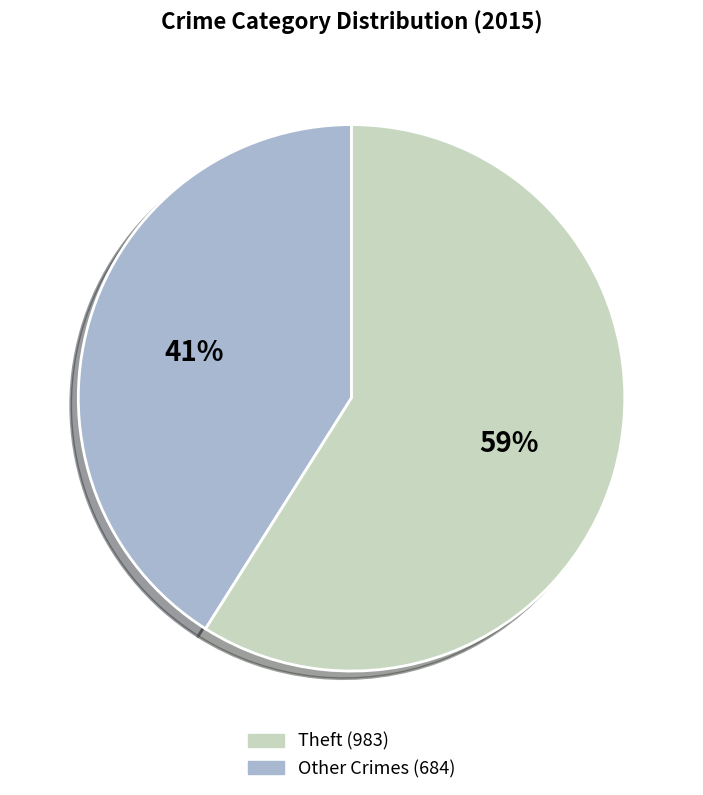

Is there a majority slice in this chart?

Yes